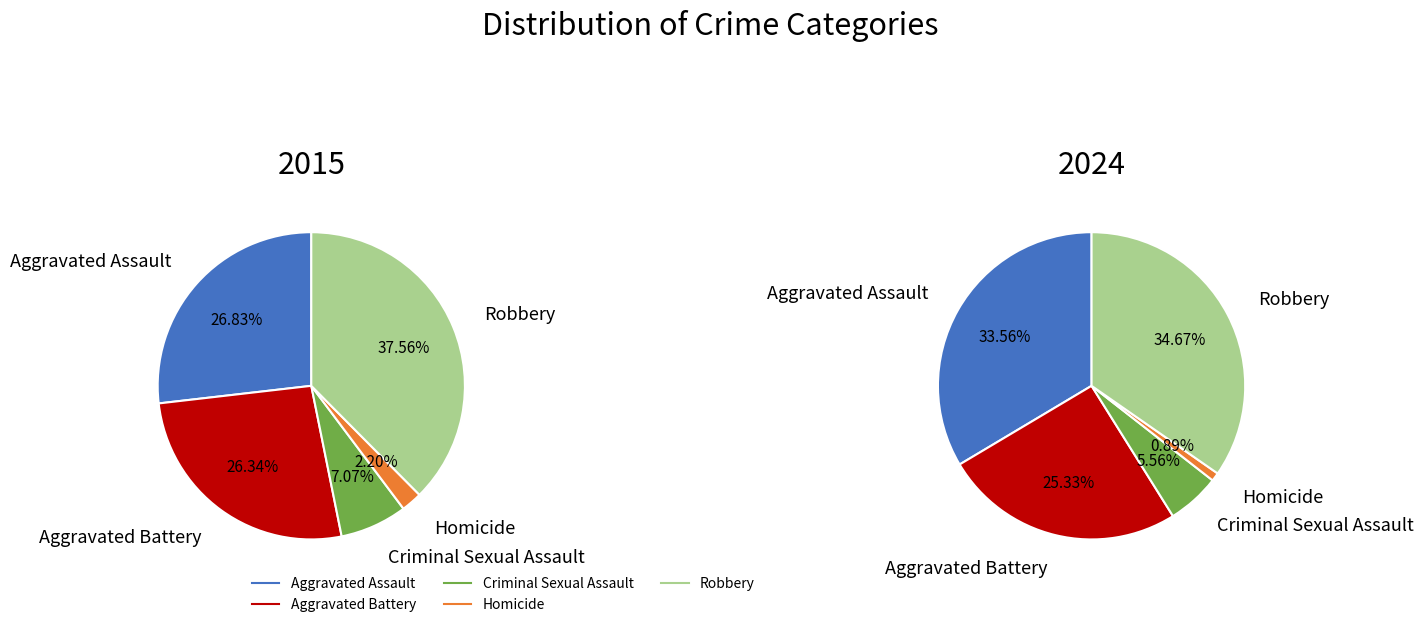

Which series has the widest spread of values?

2024